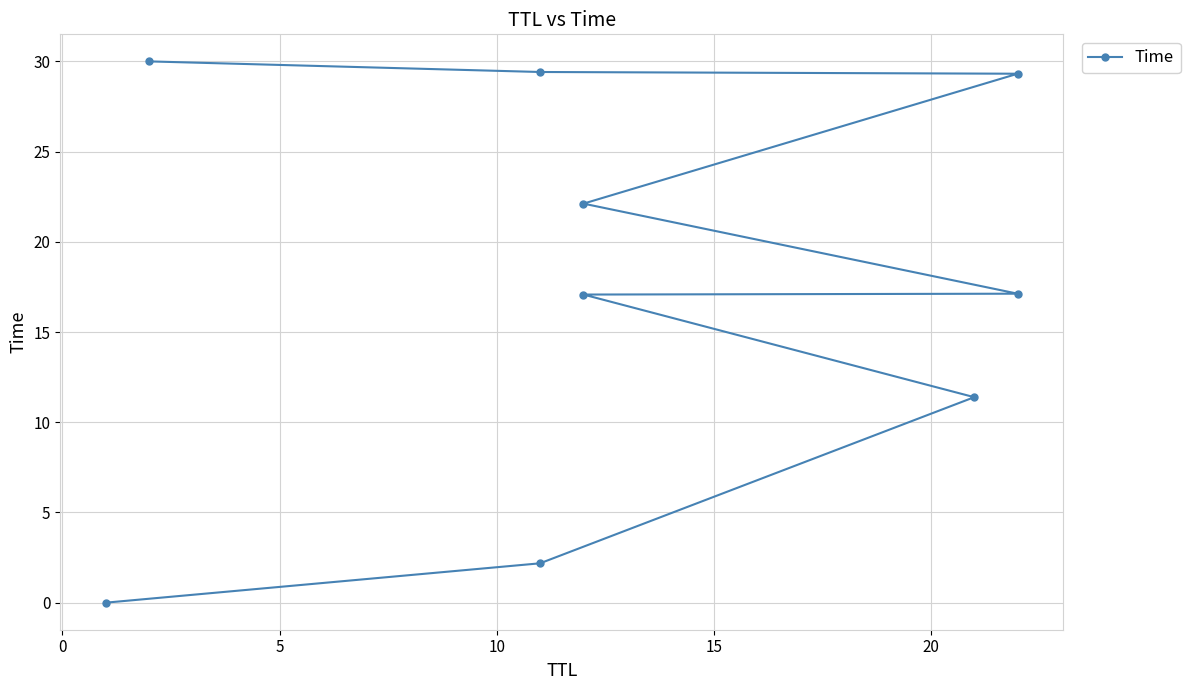

What is the sum of the values at 15 and 20?

39.2